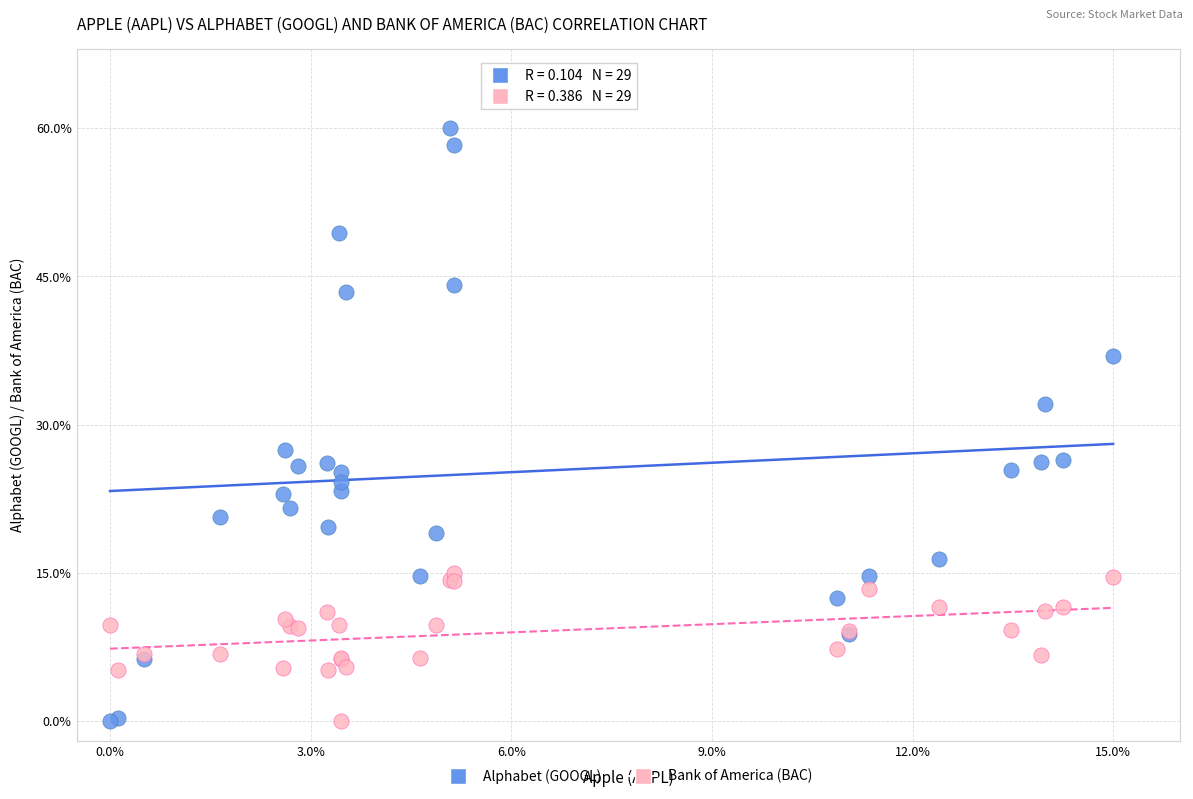

Which series has the widest spread of Y values?

Alphabet (GOOGL)